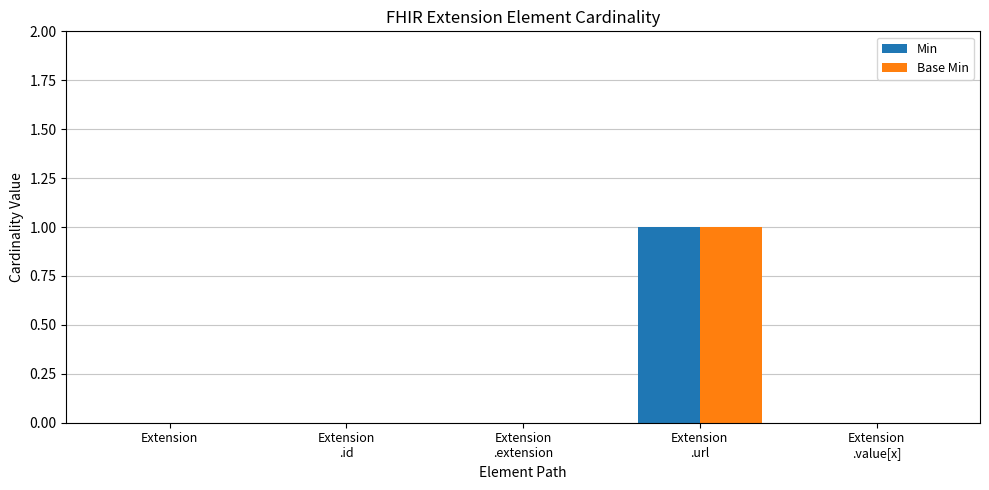

Are the bars grouped side by side (vs. stacked)?

Yes